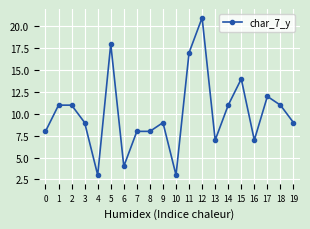

What is the difference between the maximum and minimum values?

18